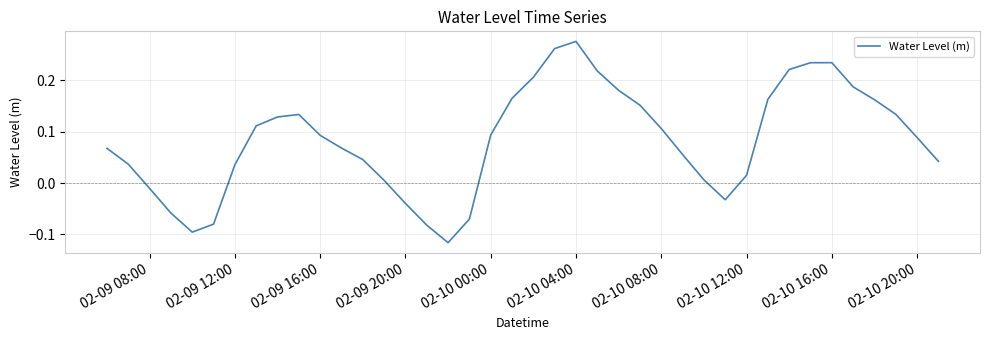

What is the difference between the maximum and minimum values?

0.4